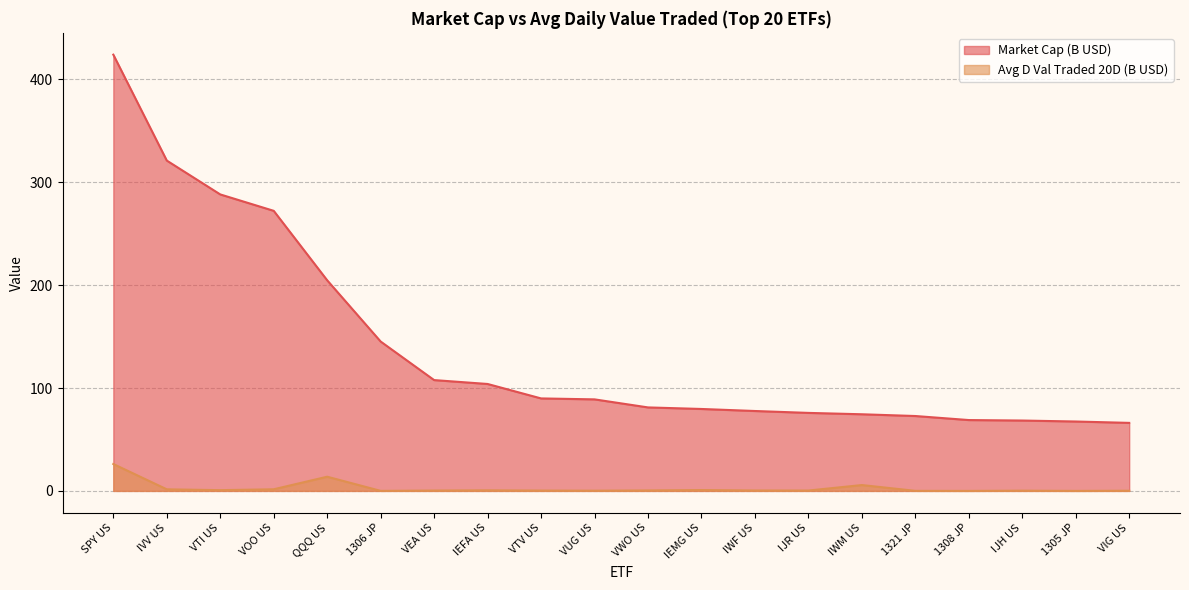

True or false: Market Cap and Avg D Val Traded 20D intersect in this chart.

False